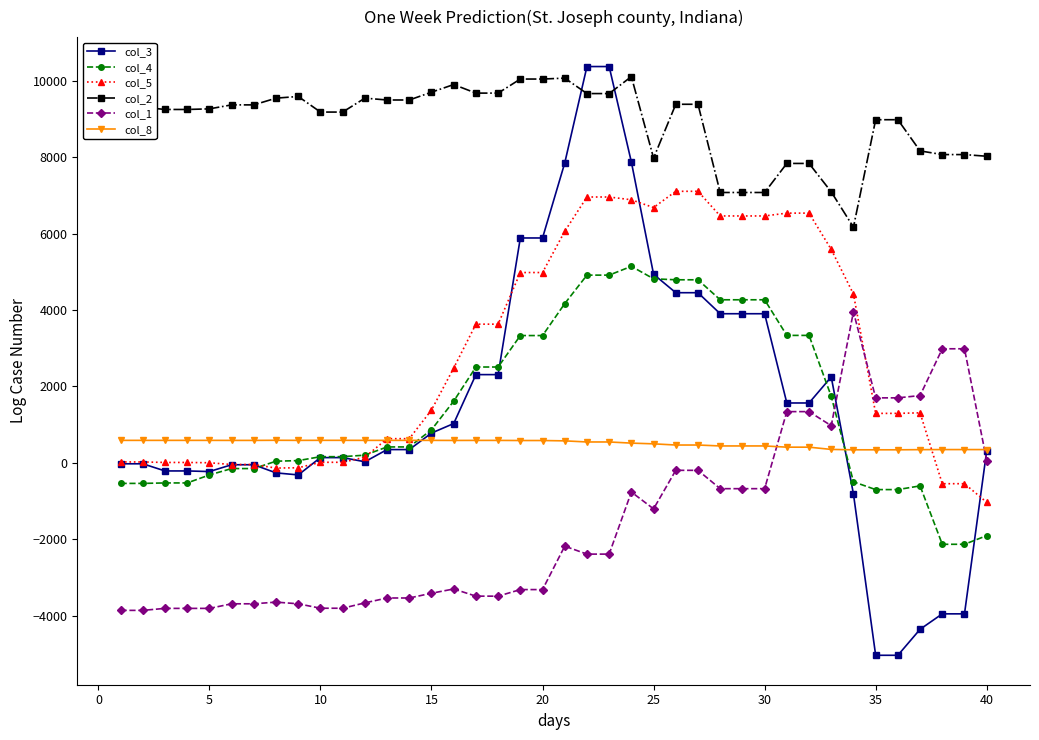

Which series has the largest range (max minus min)?

col_3